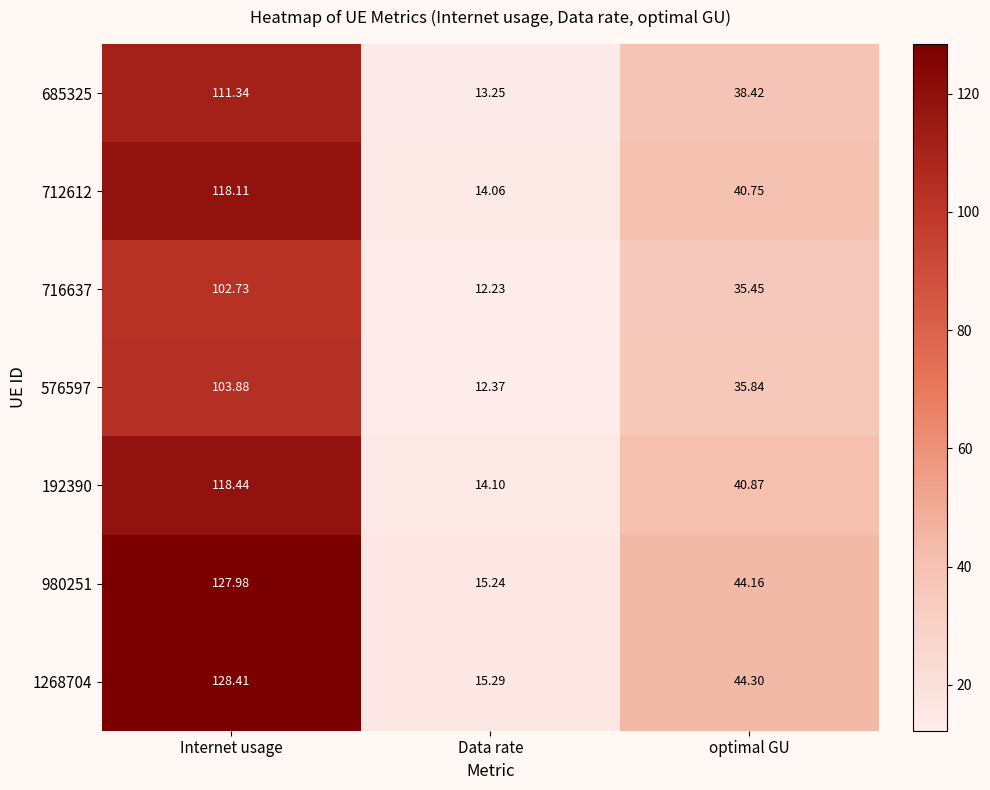

Is the value of 980251 at optimal GU greater than the value of 712612 at Data rate?

Yes